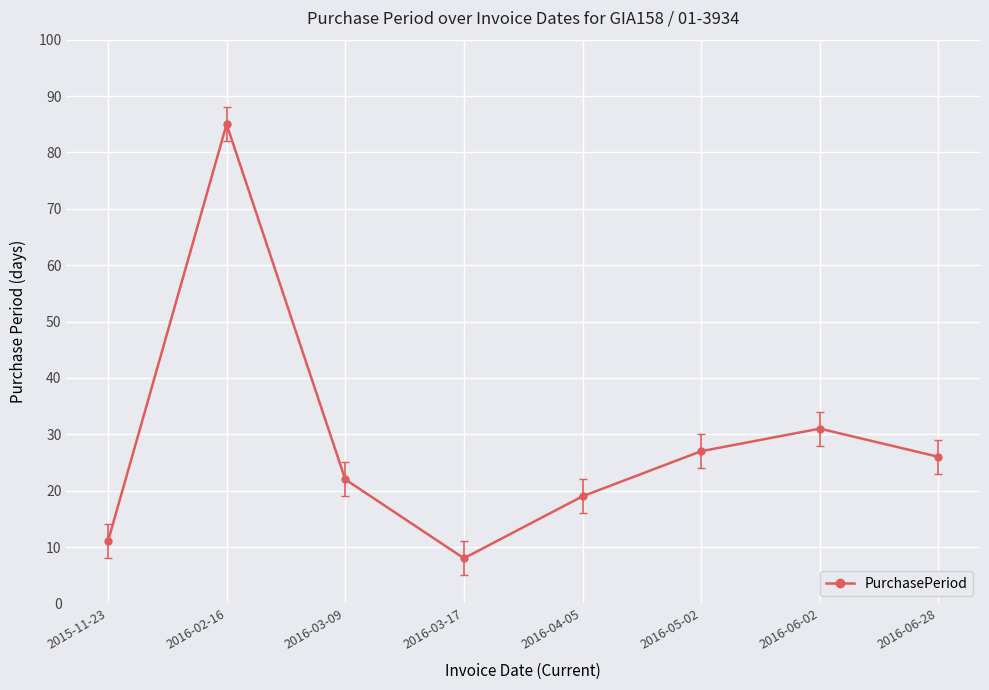

List the labels in order of value, smallest first.

2016-03-17, 2015-11-23, 2016-04-05, 2016-03-09, 2016-06-28, 2016-05-02, 2016-06-02, 2016-02-16